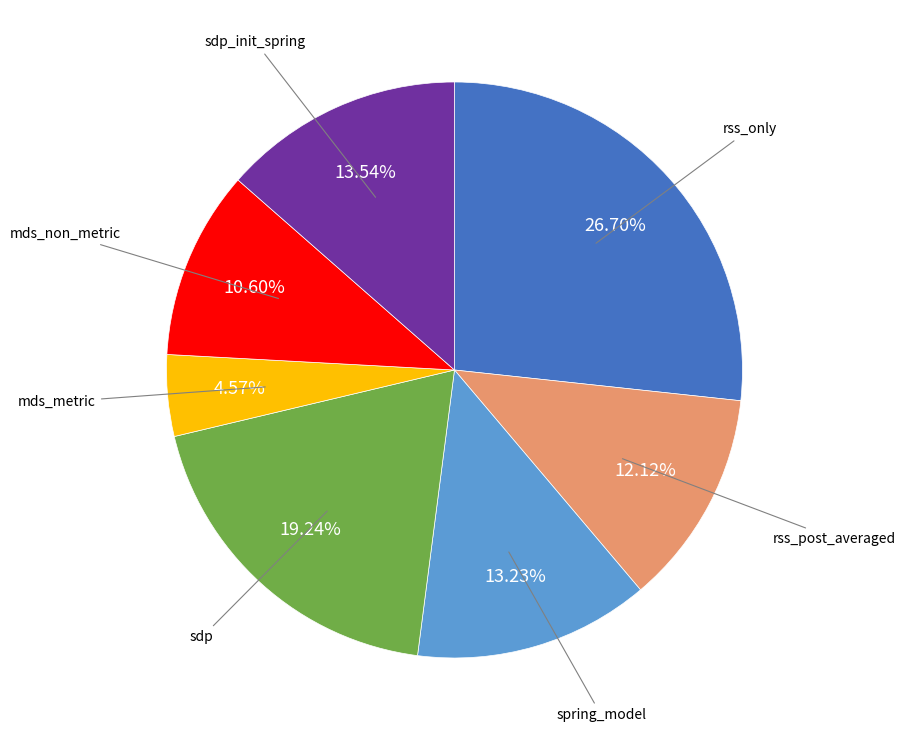

Does any single category account for the majority?

No